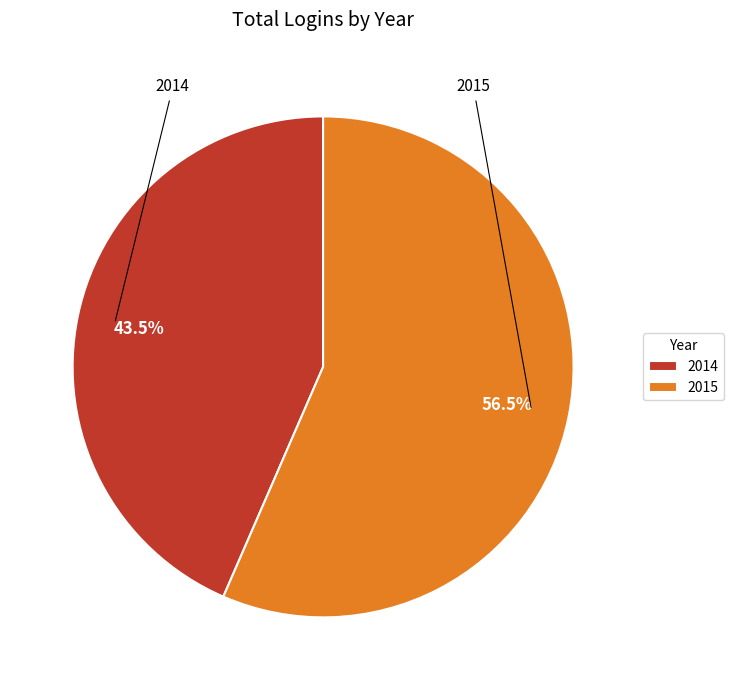

What is the smallest slice in the pie chart?

2014